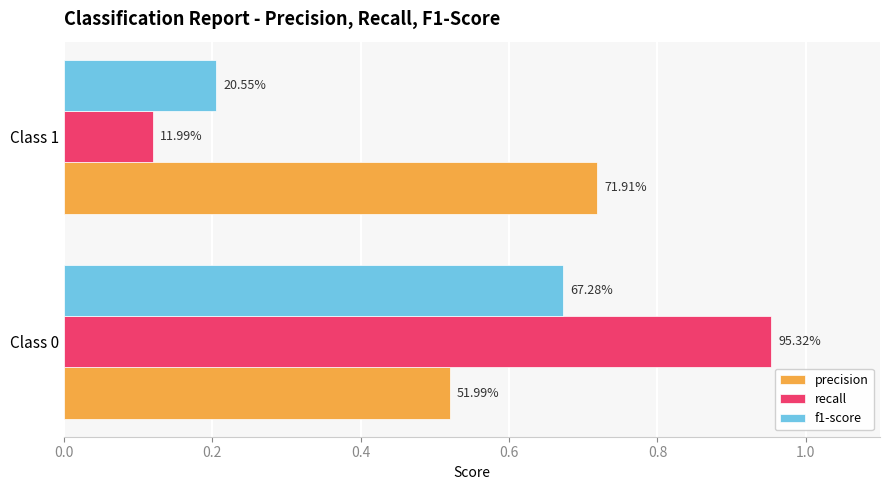

What are all the series names shown in the legend?

precision, recall, f1-score